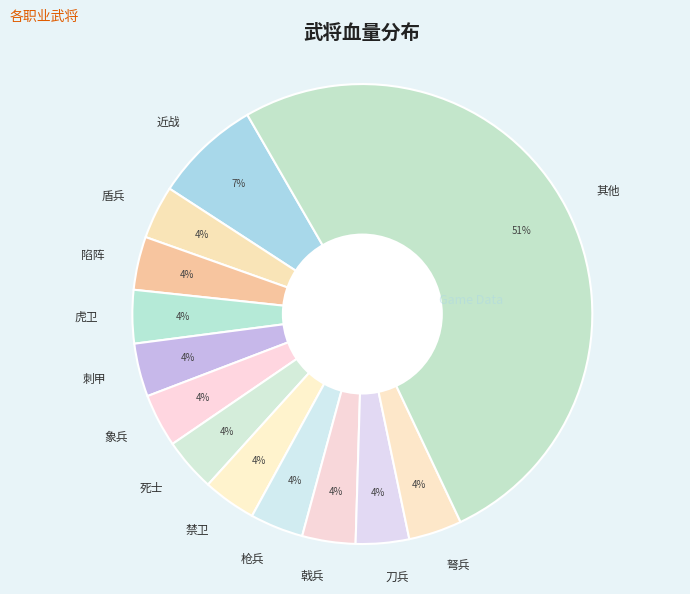

Approximately how many times larger is the value at 枪兵 compared to 弩兵?

1.0